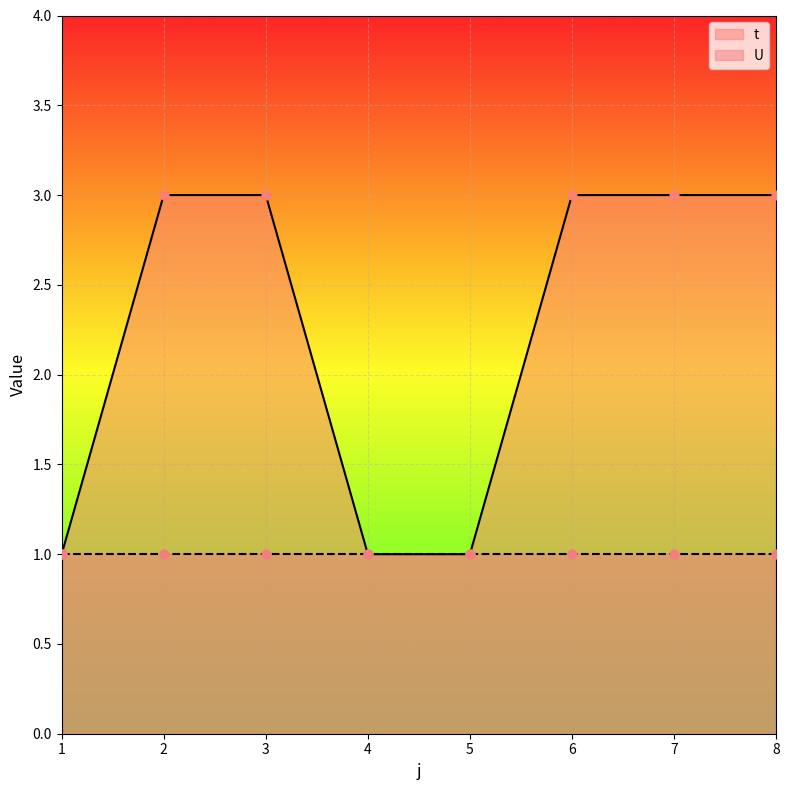

What is the change in value from 3 to 5?

-2